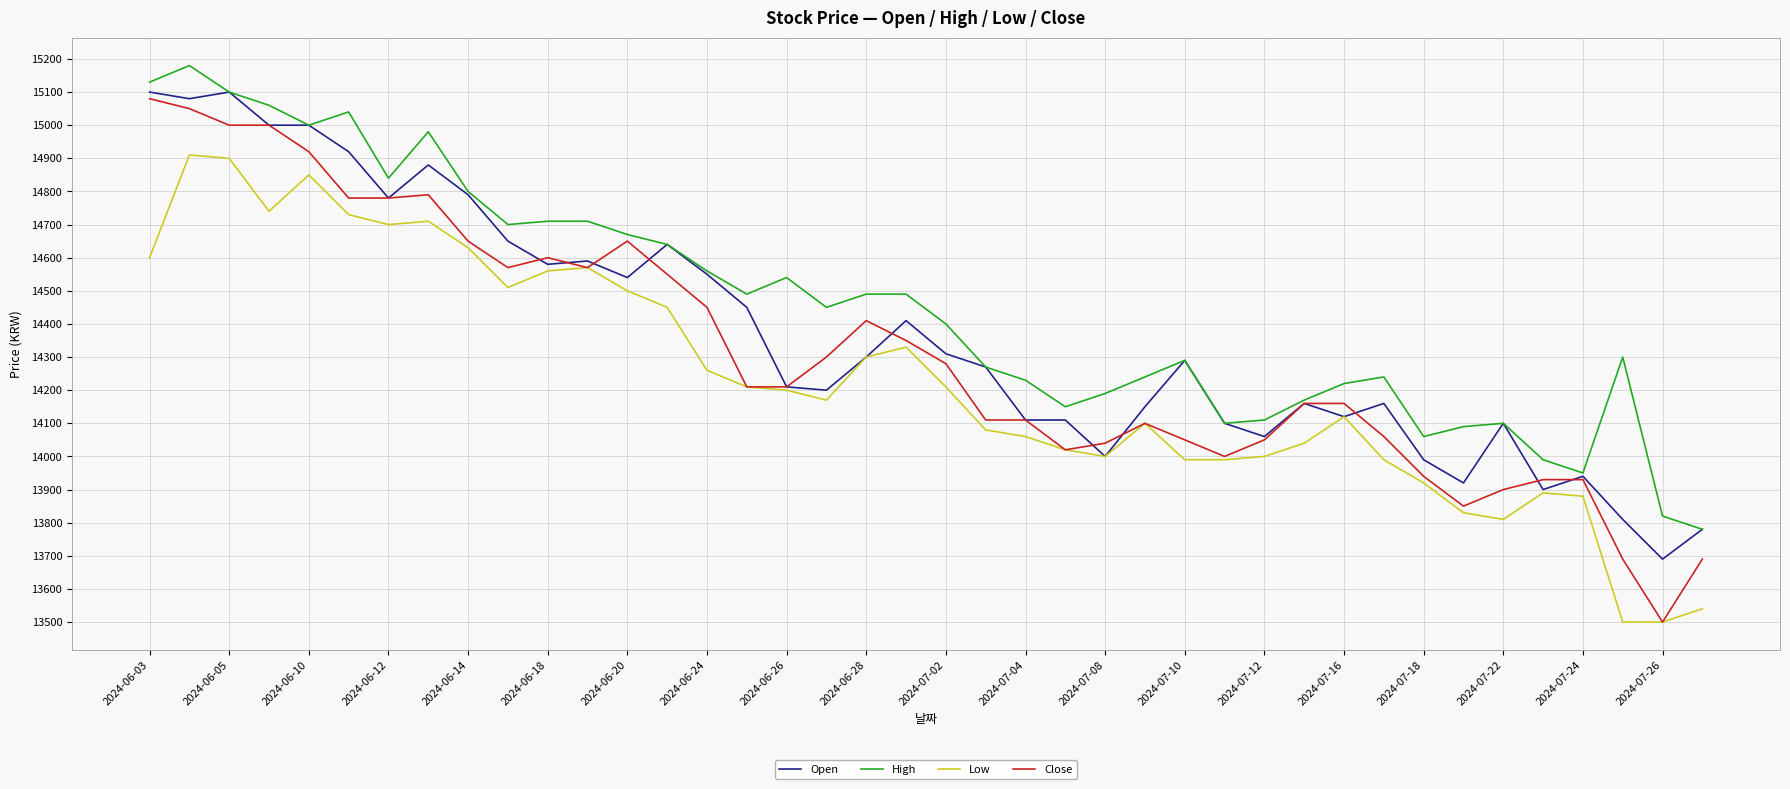

True or false: Low and High cross at least once.

False